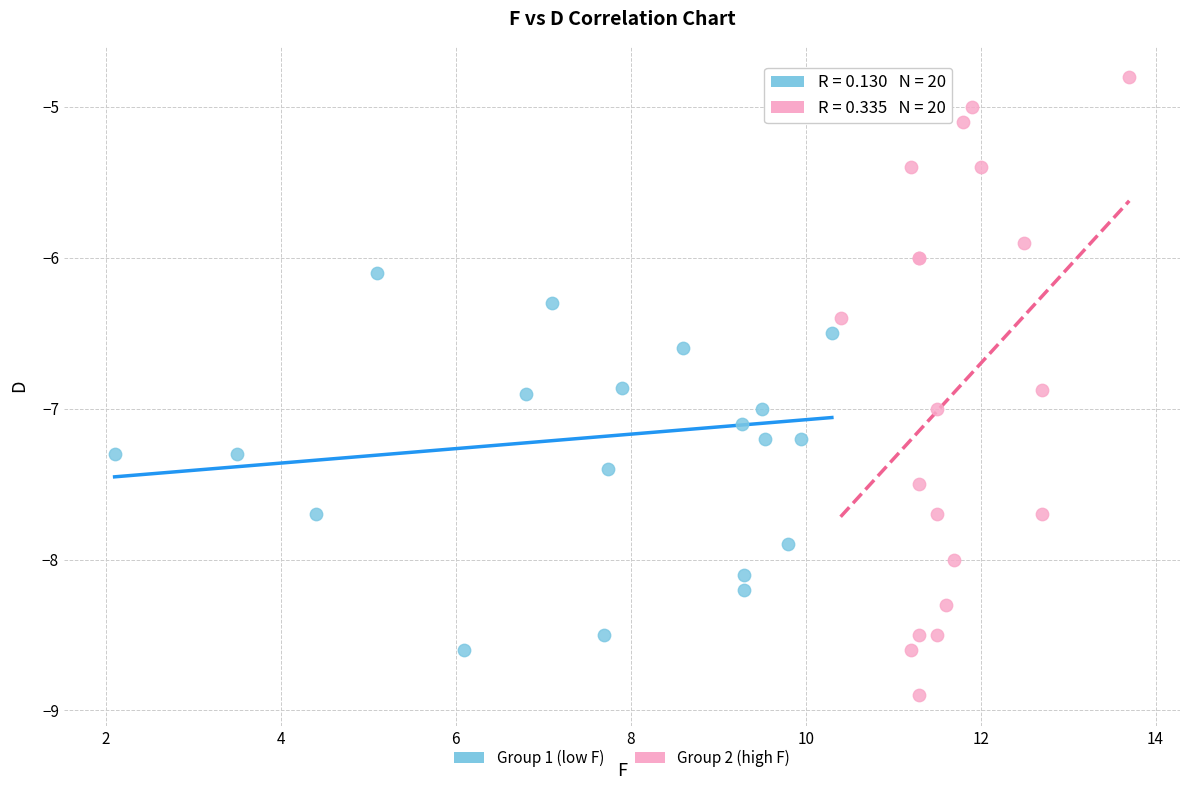

Which series has the largest Y range (max minus min)?

Group 2 (high F)